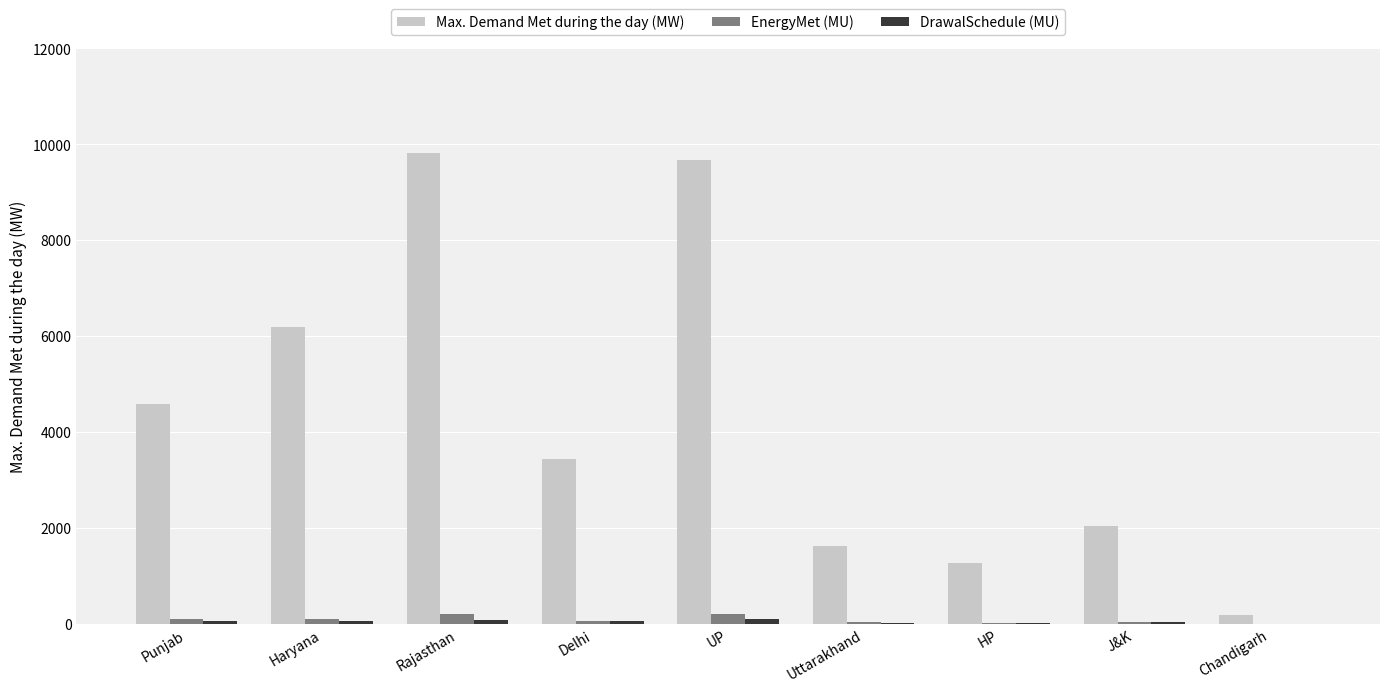

Which series has the largest total across all categories?

Max. Demand Met during the day (MW)